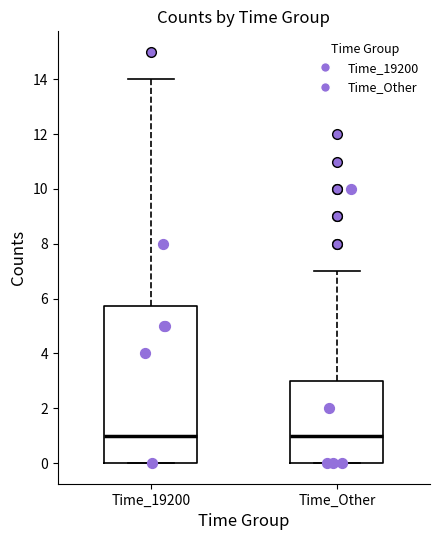

Reading left to right, transcribe this box plot: for each box, give where its median line is, the range the box spans, and where its two whiskers end, as read against the y-axis. The values are not printed on the chart, so give them approximately, as read against the axis.

Time_19200: median 1.0, box 0.0 to 5.8, whiskers 0.0 to 14.0
Time_Other: median 1.0, box 0.0 to 3.0, whiskers 0.0 to 7.0